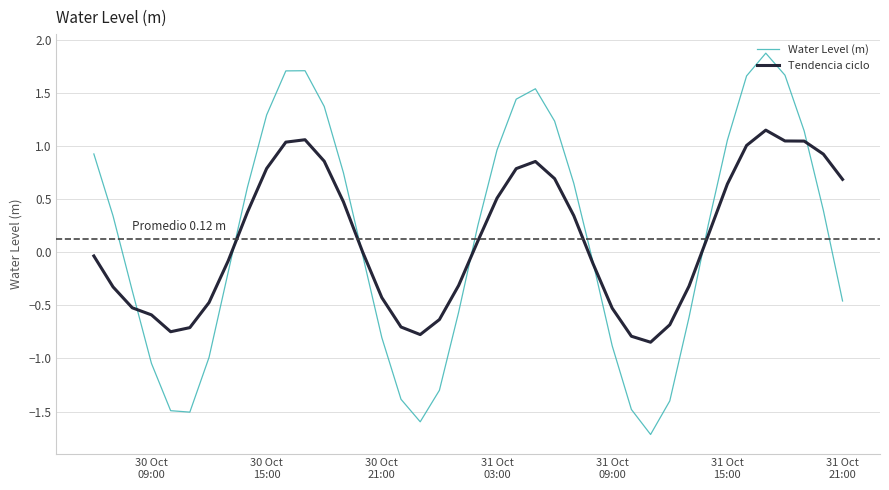

Which series has the largest range (max minus min)?

Water Level (m)